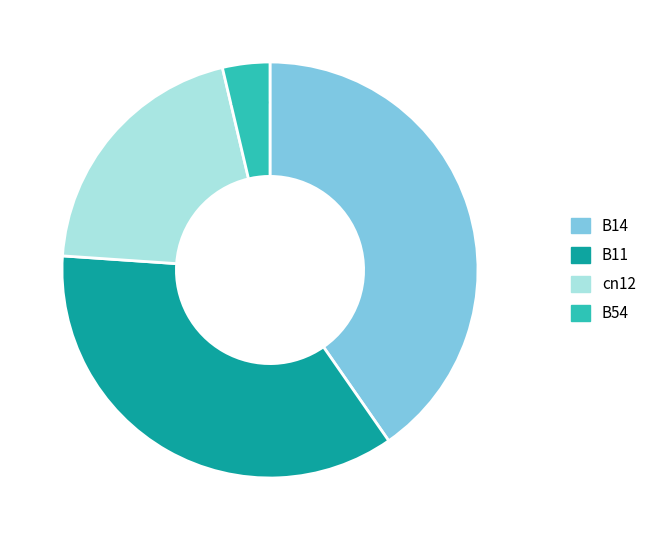

To the nearest percent, what is the average slice percentage?

25%